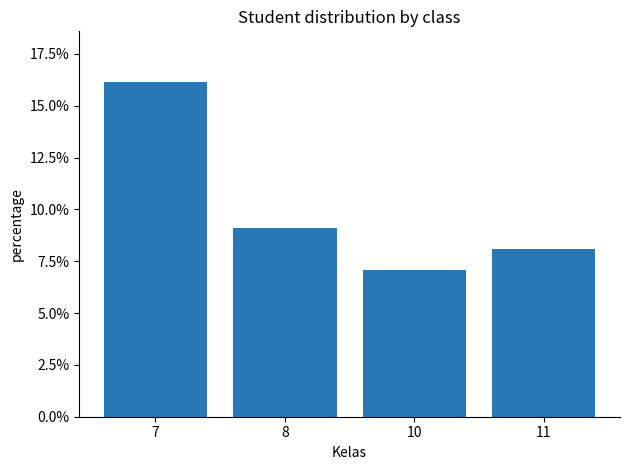

What is the sum of all values?

0.4